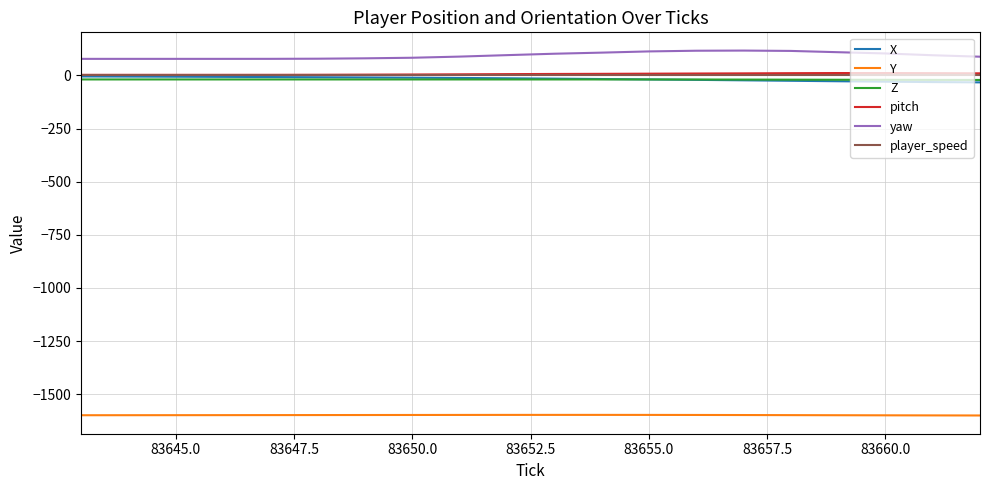

What is the sum of all yaw values?

1882.0